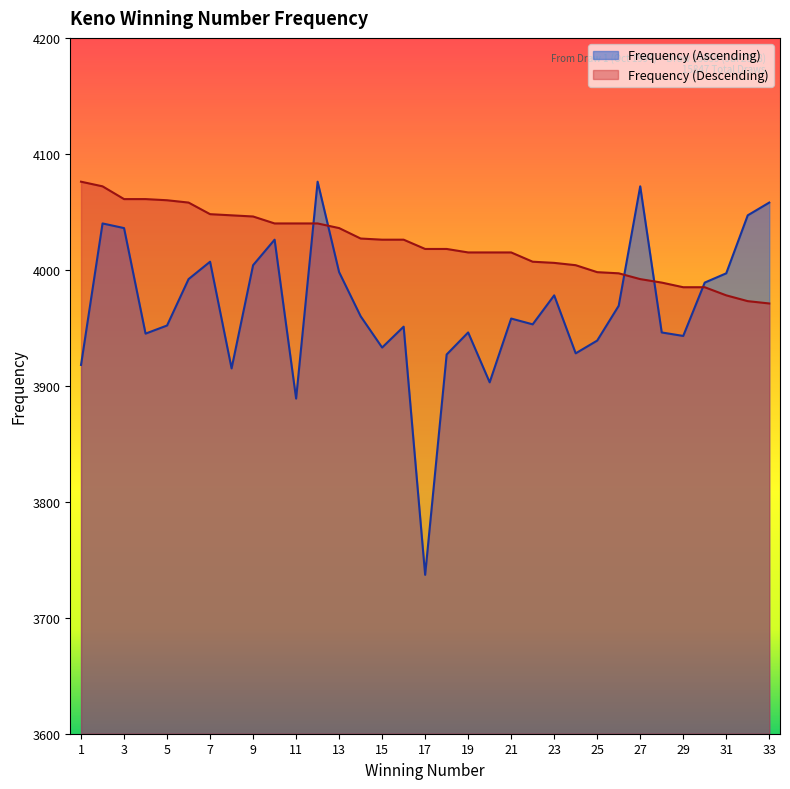

Is the value of Frequency (Ascending) at 13 greater than the value of Frequency (Descending) at 13?

No